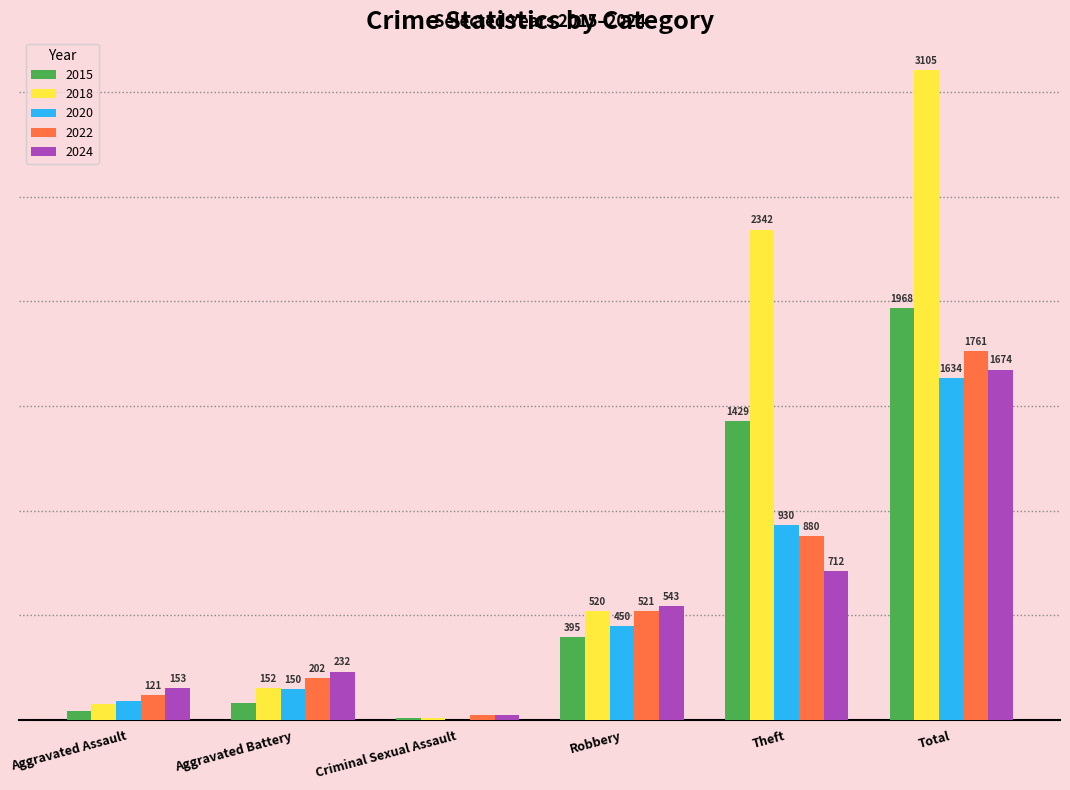

Which category has the highest value in the 2018 series?

Total